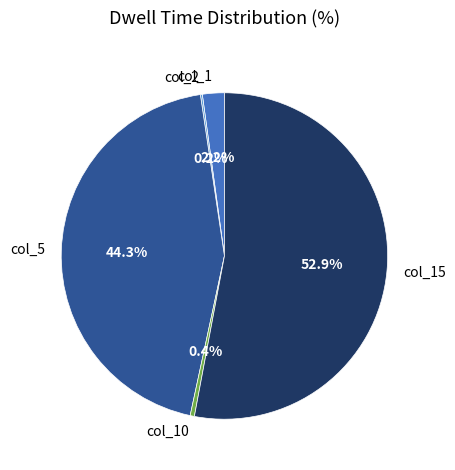

Which category has the biggest portion of the pie?

col_15